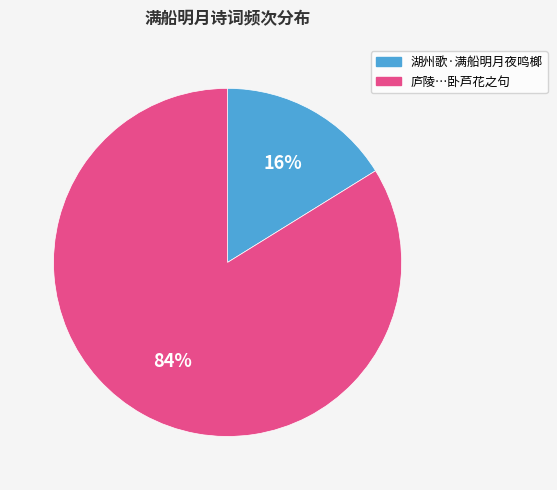

To the nearest percent, what is the difference between the largest and smallest slice percentages?

68%